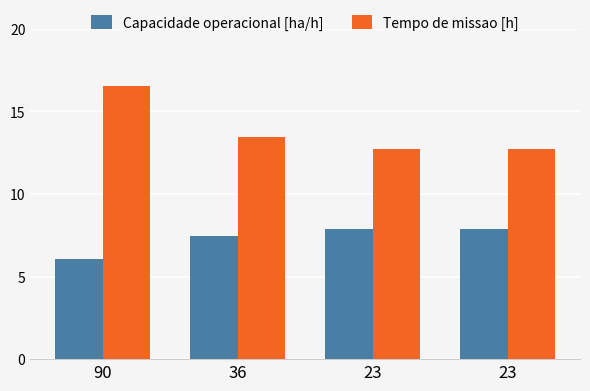

At which category does the chart reach its peak across all series?

90